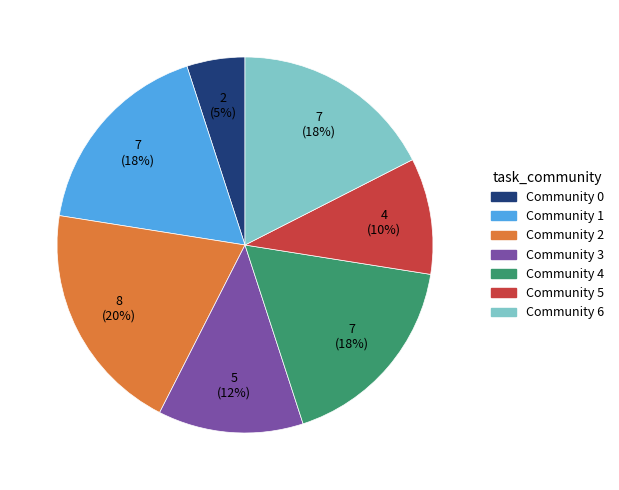

To the nearest percent, what is the average slice percentage?

14%